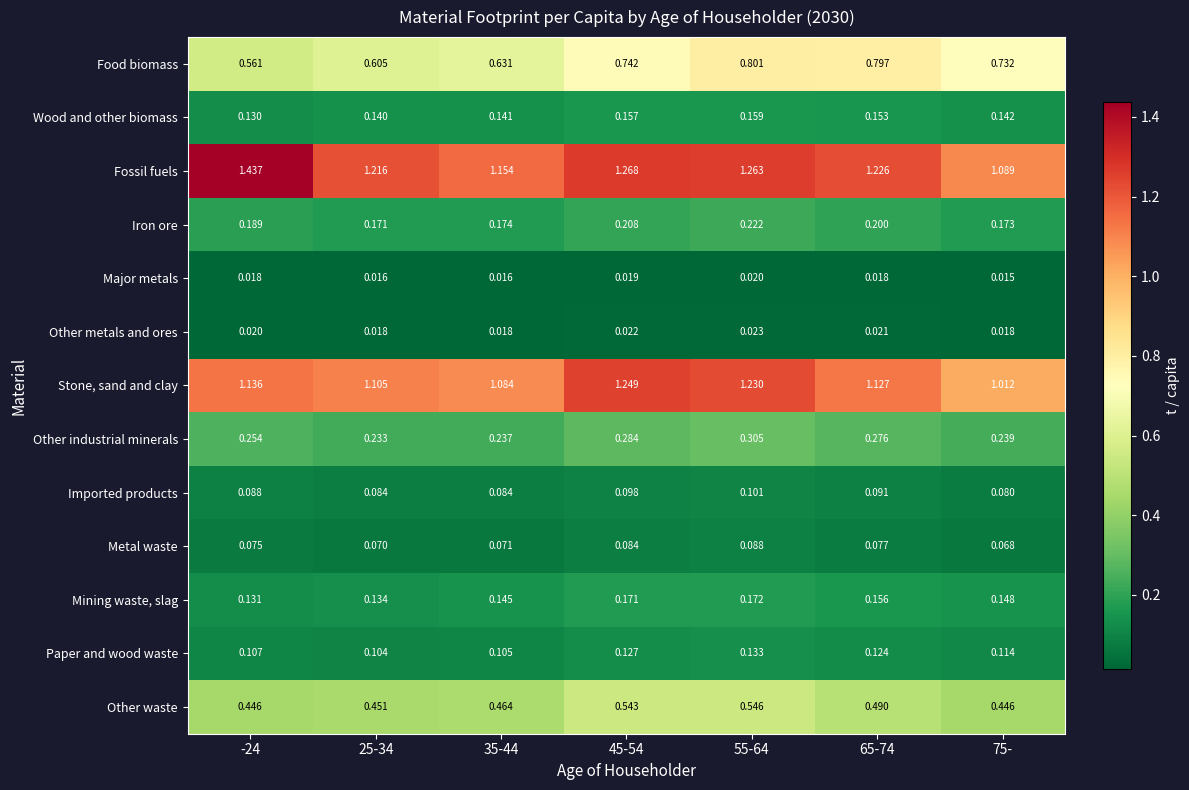

Rank the series at 45-54 from lowest to highest value.

Major metals, Other metals and ores, Metal waste, Imported products, Paper and wood waste, Wood and other biomass, Mining waste, slag, Iron ore, Other industrial minerals, Other waste, Food biomass, Stone, sand and clay, Fossil fuels